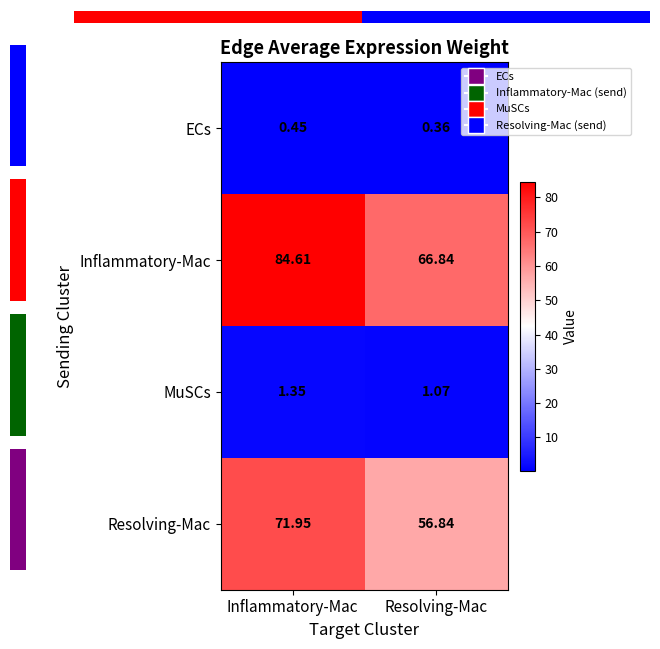

At which label does Inflammatory-Mac first exceed 84?

Inflammatory-Mac